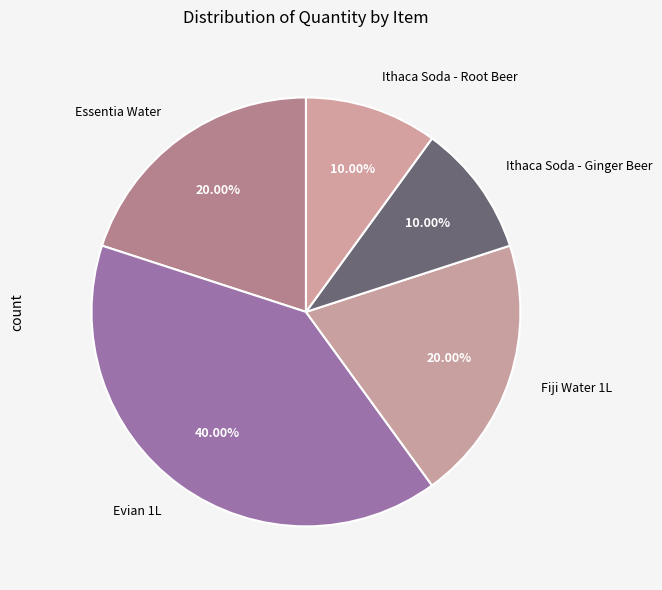

To the nearest percent, what portion does Essentia Water represent?

20%